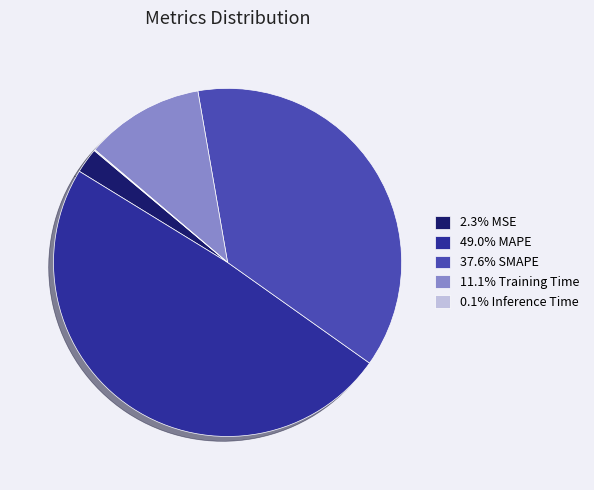

Combined, do 2.3% MSE and 49.0% MAPE account for over 50%?

Yes